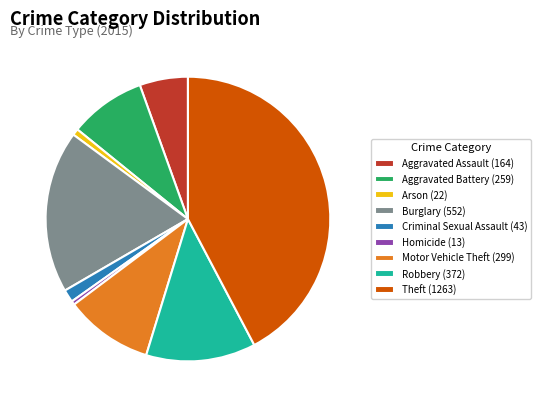

True or false: Criminal Sexual Assault (43) accounts for 1% of the total.

True